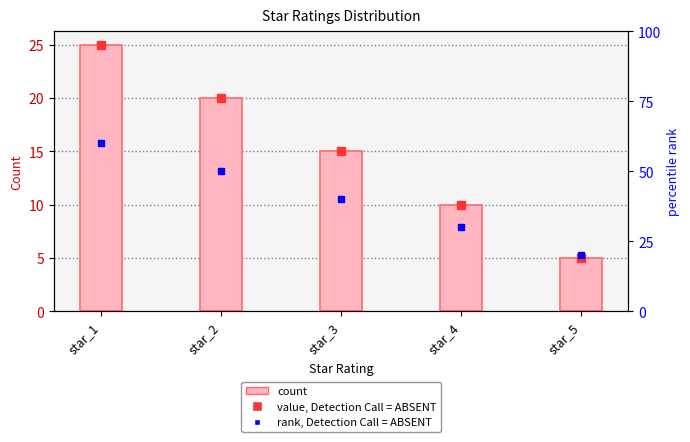

Count the values in the range 10 to 20.

3